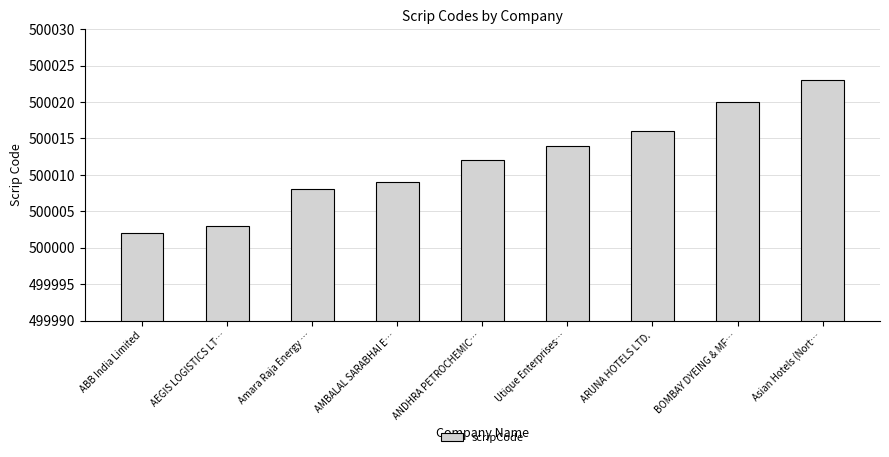

Reading right to left, list all the values displayed in this chart.

500023	500020	500016	500014	500012	500009	500008	500003	500002